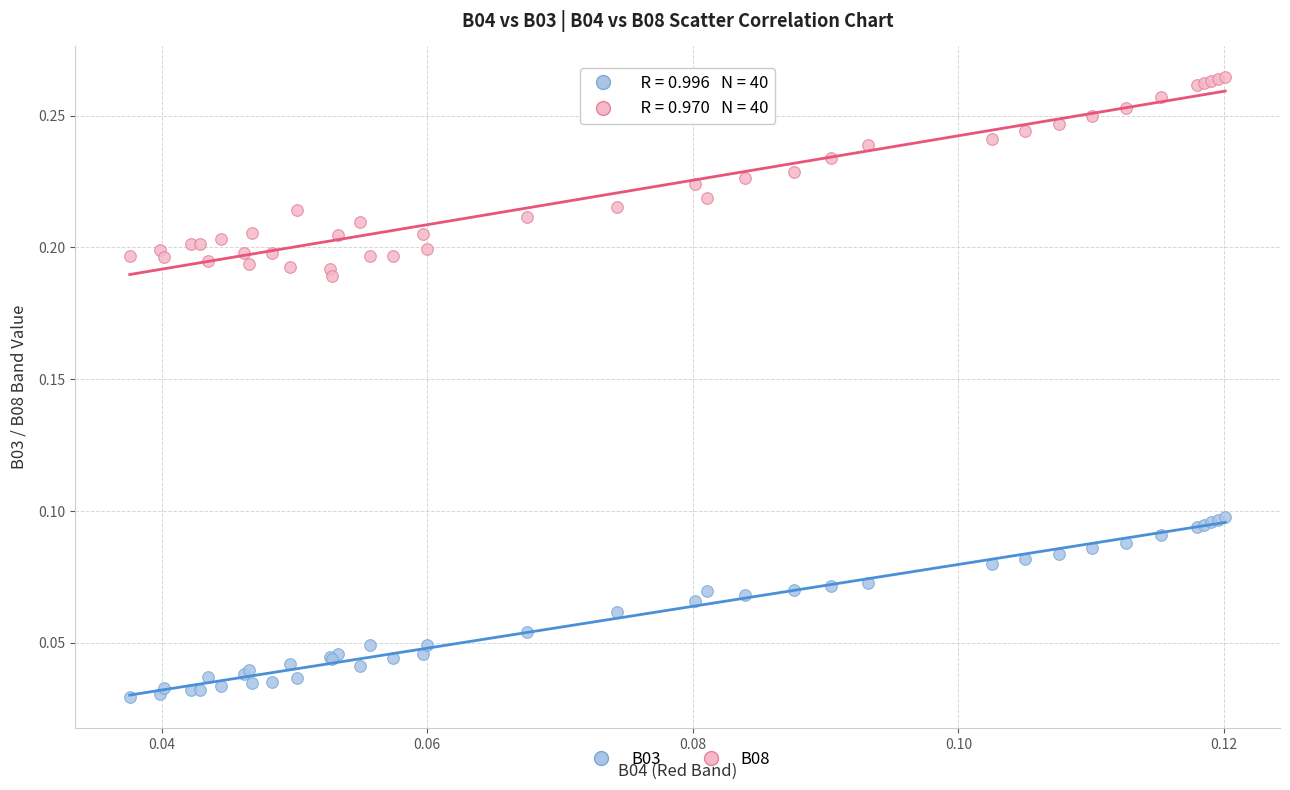

Which series has the largest Y range (max minus min)?

B08